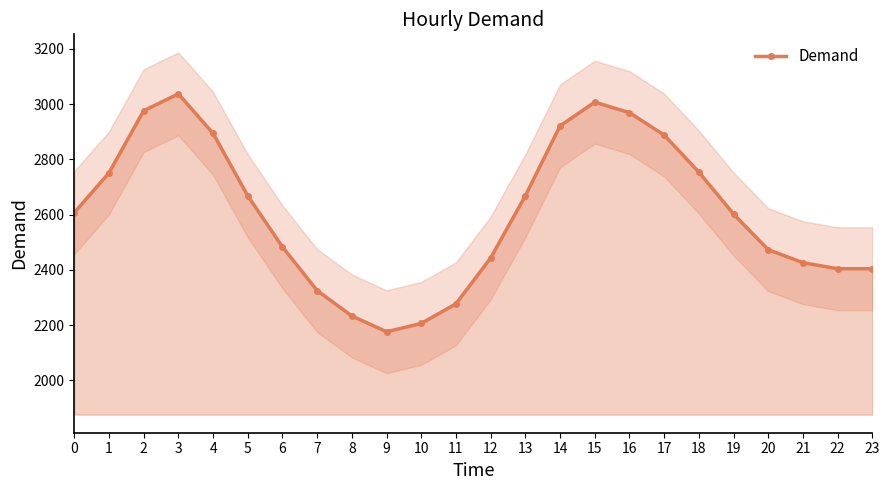

The chart shows a value of 4125 at 20. True or false?

False